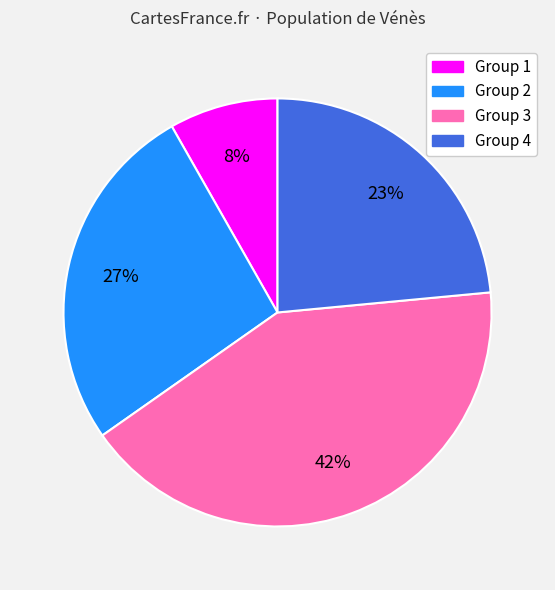

To the nearest percent, what is the average slice percentage?

25%